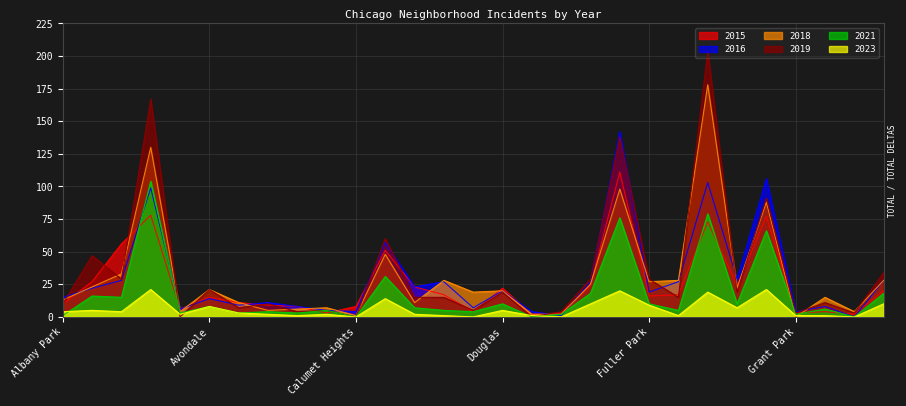

How many data points in 2016 are above 19?

14